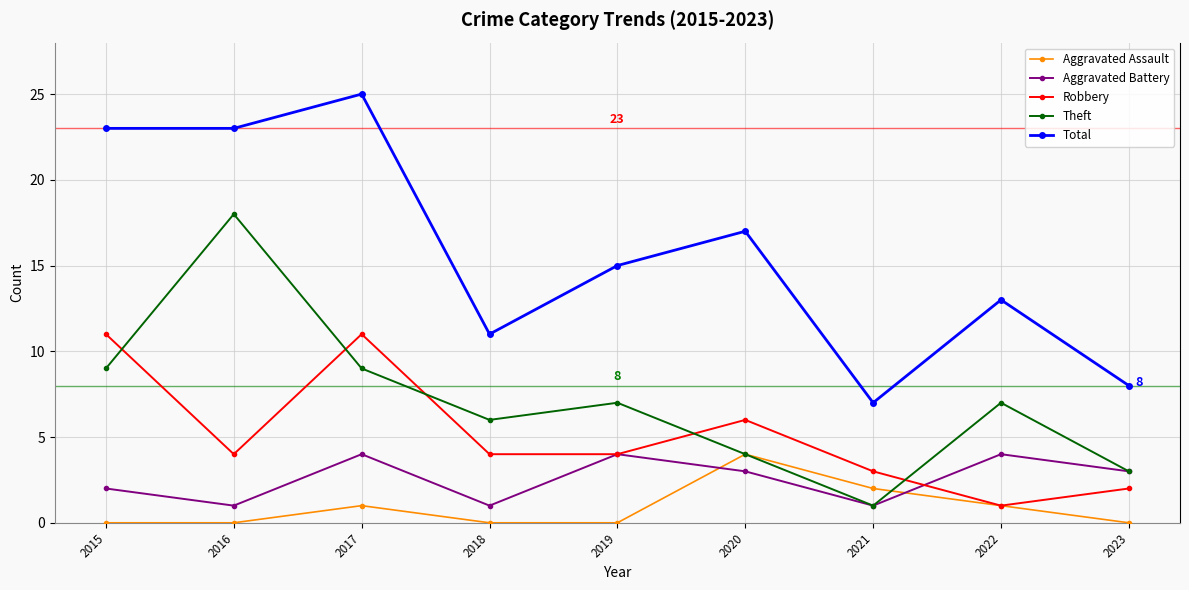

What is the difference between the highest and lowest values at 2020?

14